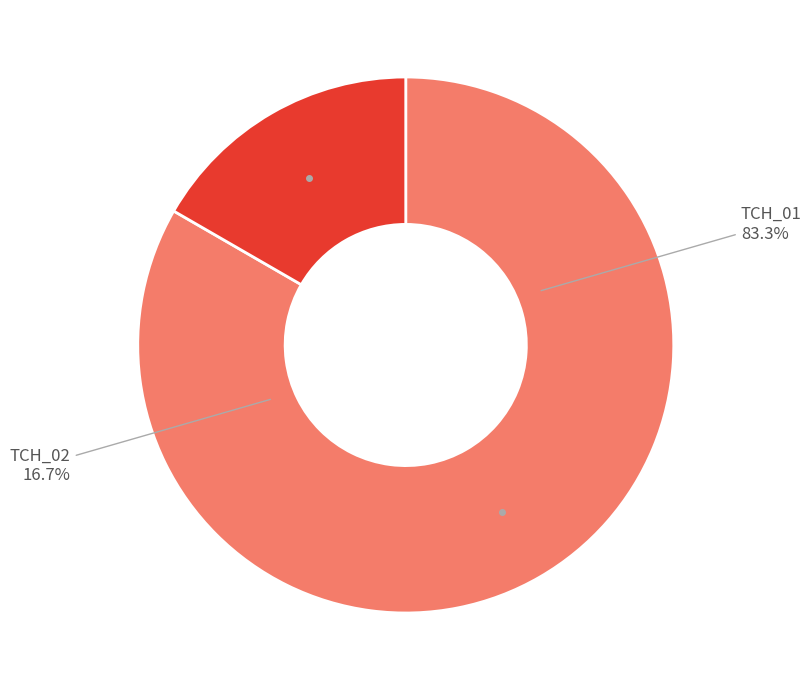

How many segments does this pie chart have?

2